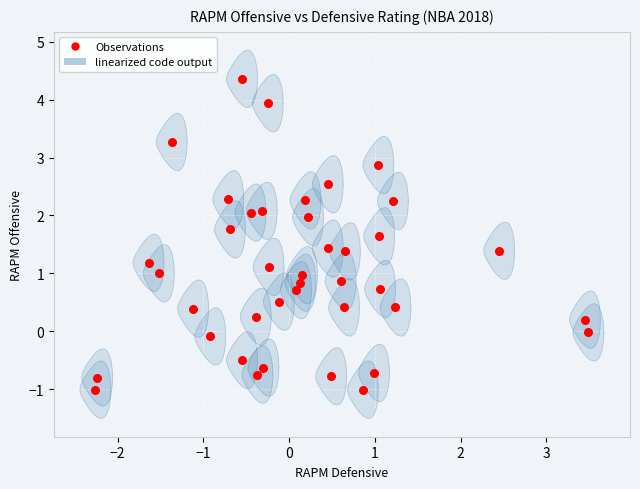

What is the range of X values (max minus min)?

5.8